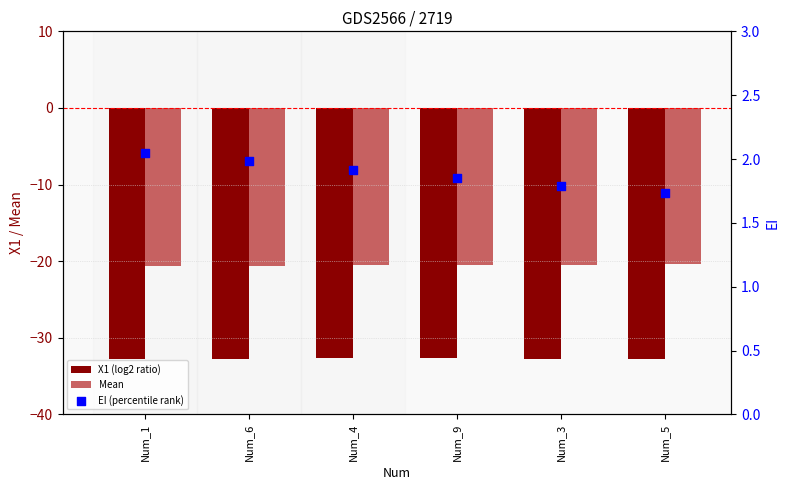

Which series has the largest total across all categories?

EI (percentile rank)